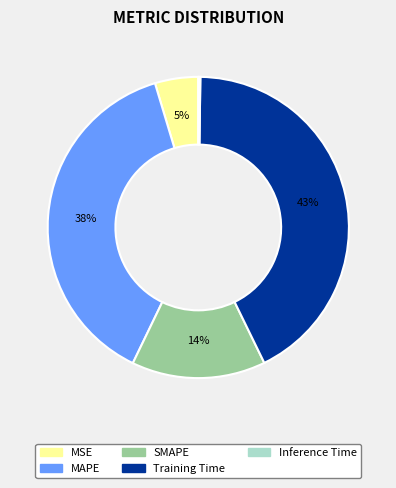

Which category has the biggest portion of the pie?

Training Time